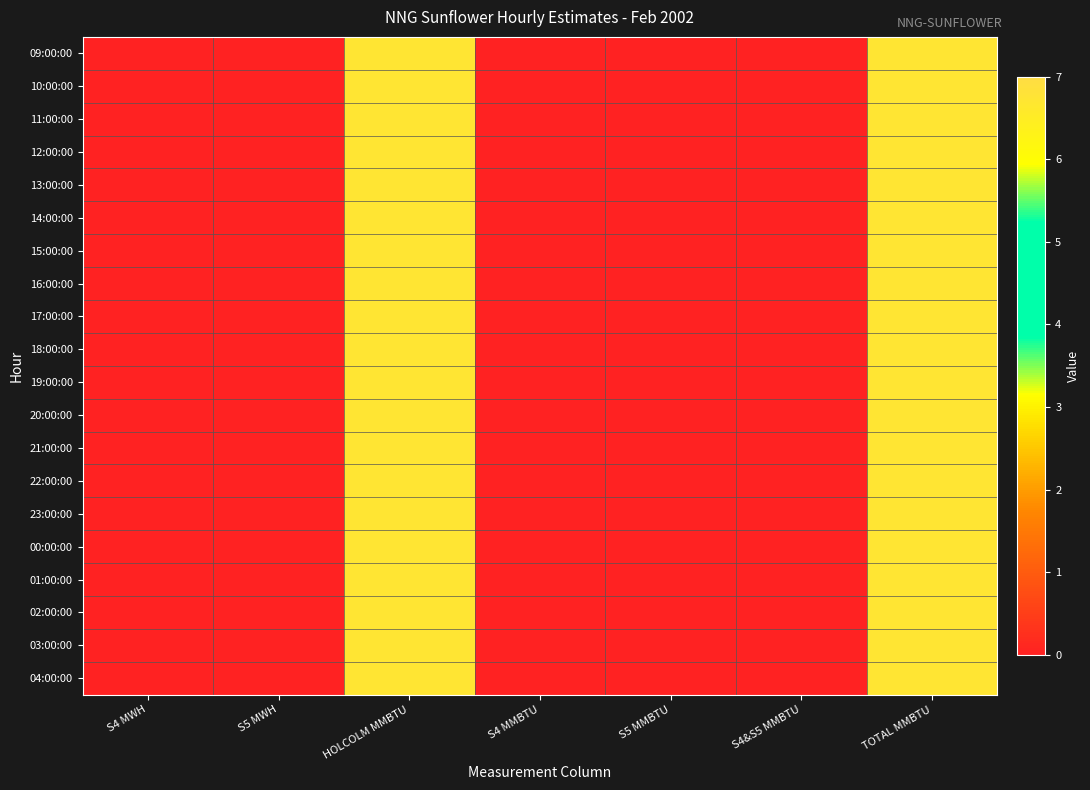

Count the number of categories in the chart.

7